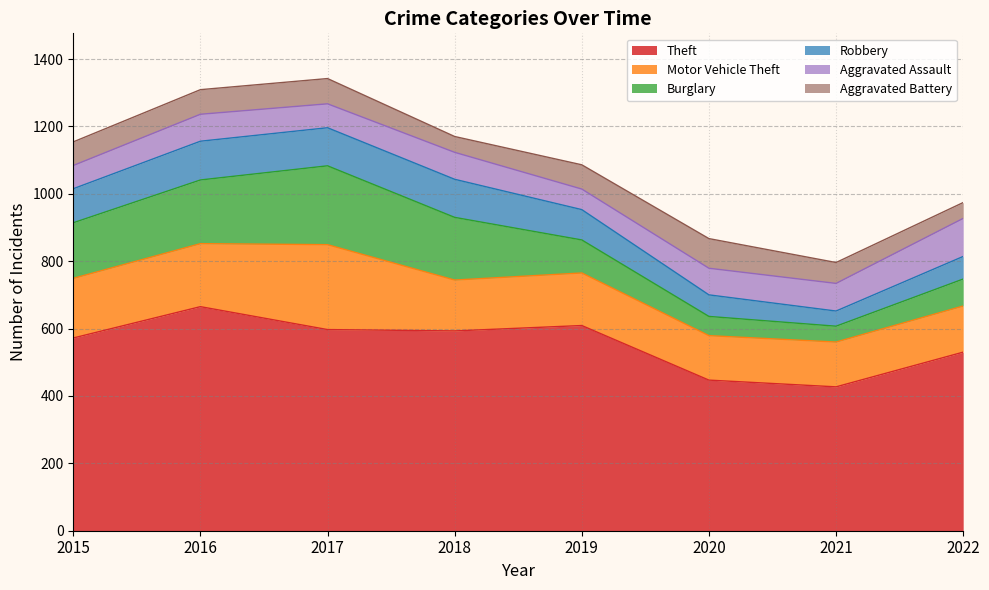

Which category has the highest value across all series?

2016